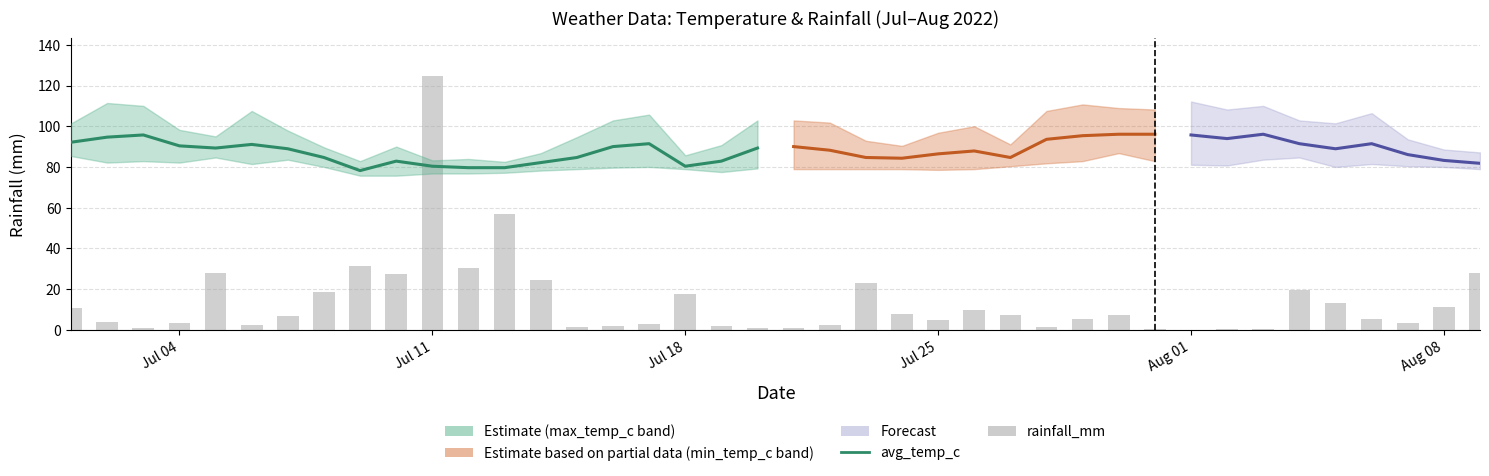

True or false: rainfall_mm has a value of 6.7 at 2022-07-25.

False